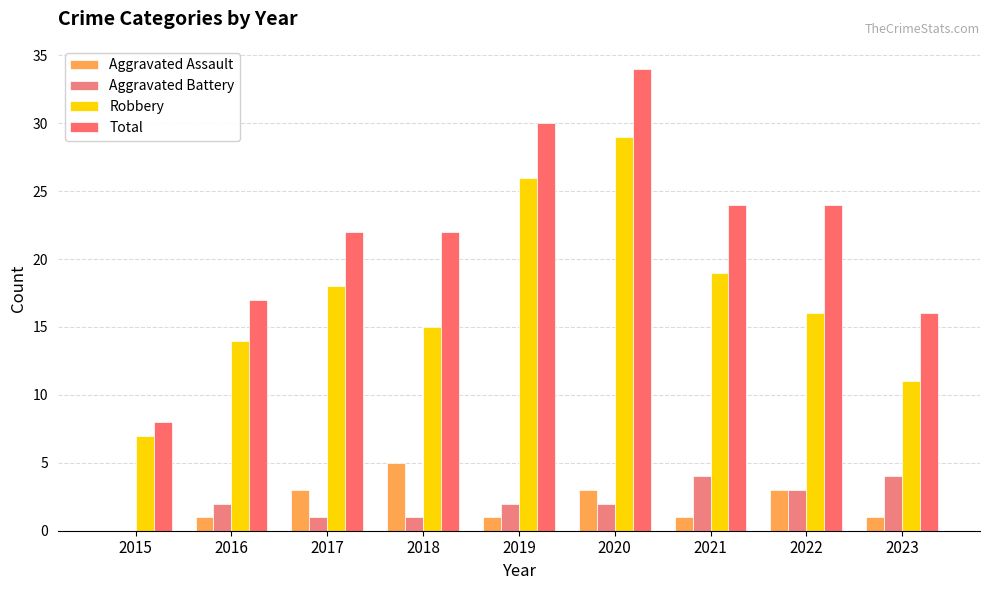

The Aggravated Assault series shows 0 at 2015. True or false?

True